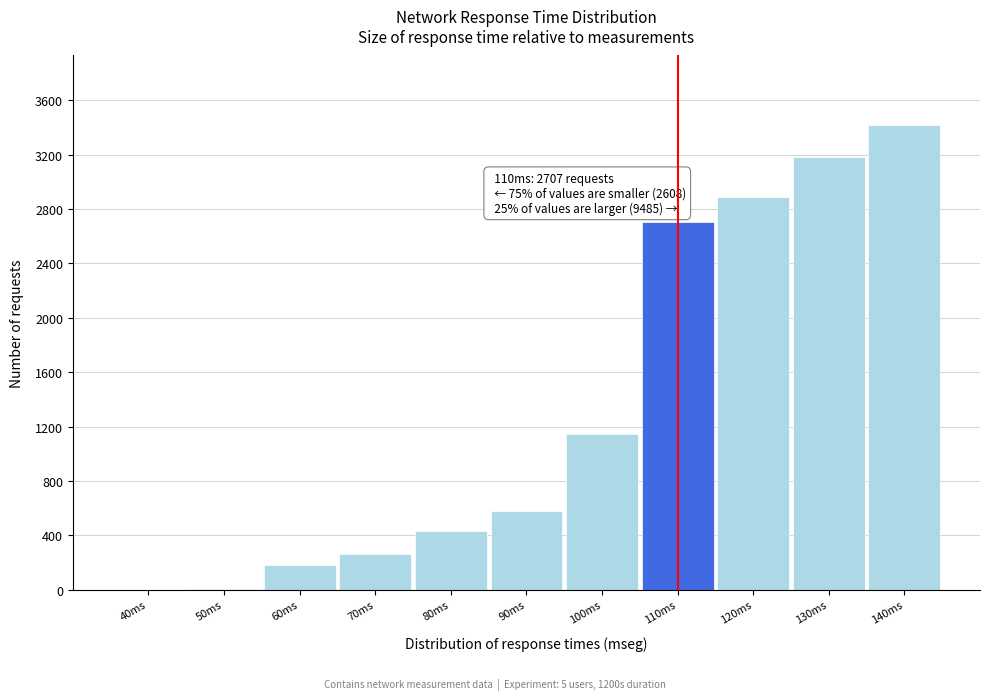

What is the change in value from 90ms to 140ms?

+2834